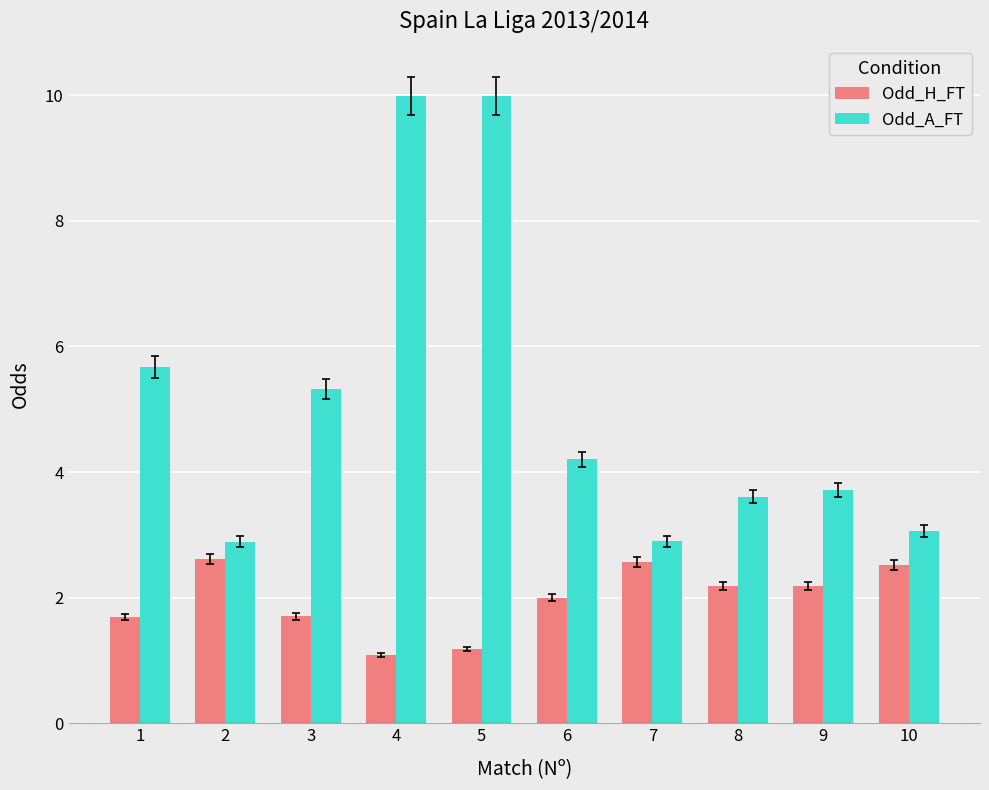

How many values in the Odd_A_FT series exceed 4?

5